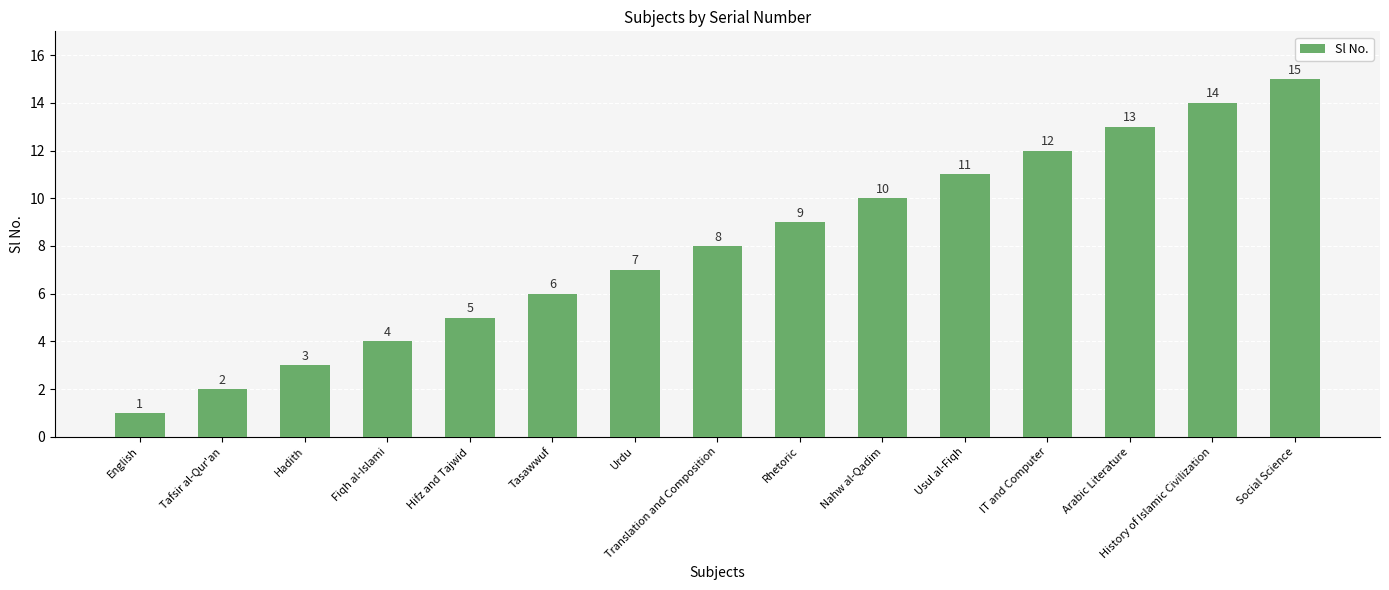

List the labels in order of value, smallest first.

English, Tafsir al-Qur'an, Hadith, Fiqh al-Islami, Hifz and Tajwid, Tasawwuf, Urdu, Translation and Composition, Rhetoric, Nahw al-Qadim, Usul al-Fiqh, IT and Computer, Arabic Literature, History of Islamic Civilization, Social Science